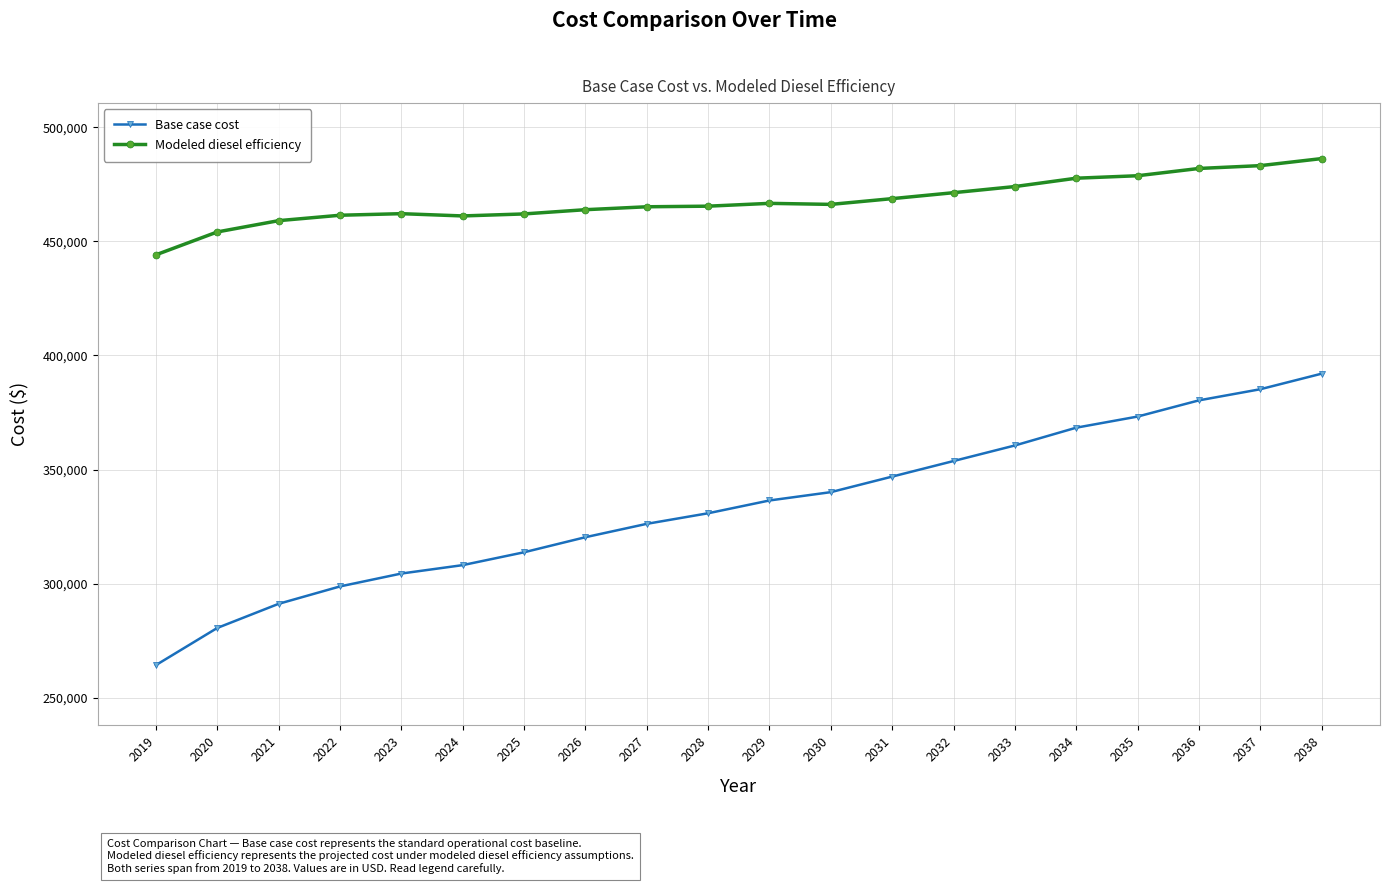

What are all the series names shown in the legend?

Base case cost, Modeled diesel efficiency